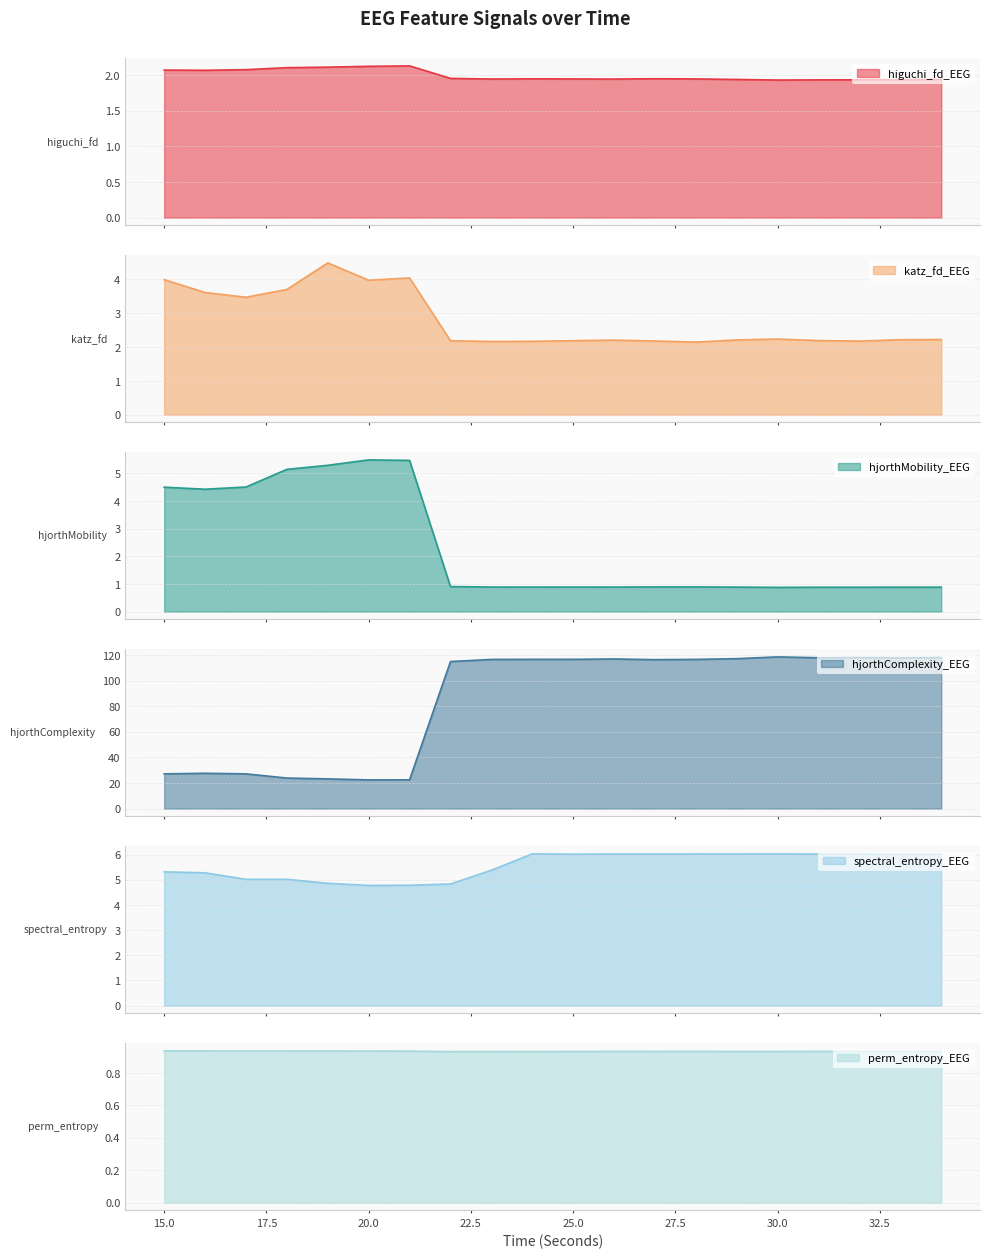

How many lines are shown in the chart?

6